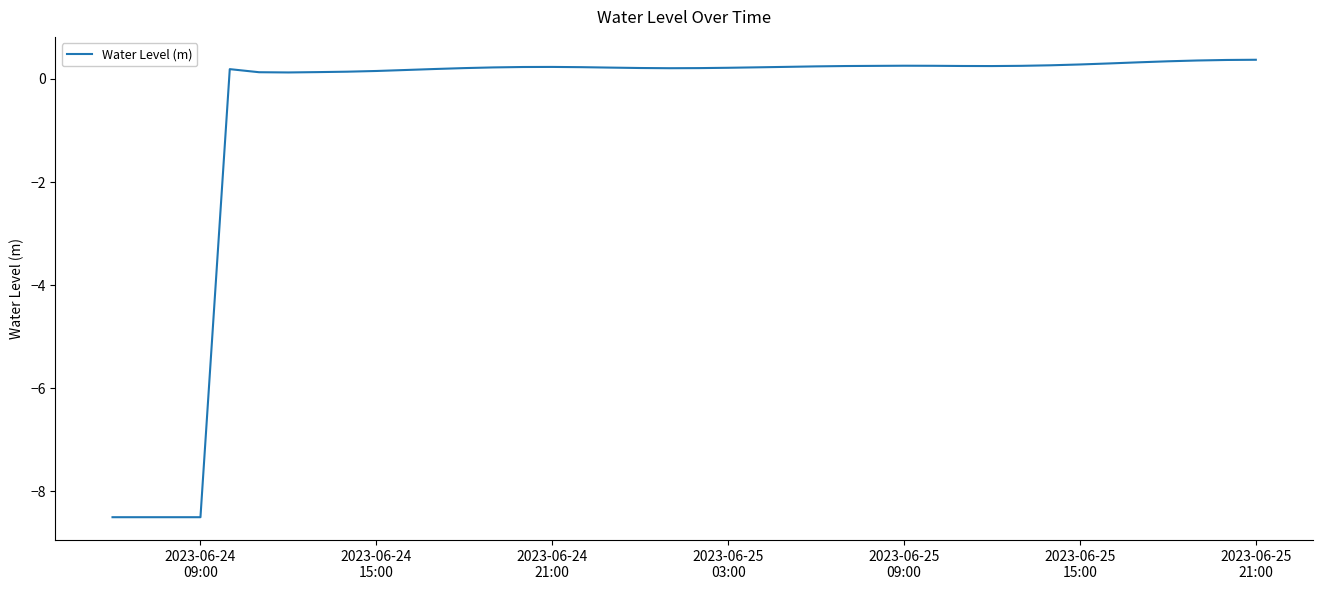

What is the difference between the maximum and minimum values?

8.9